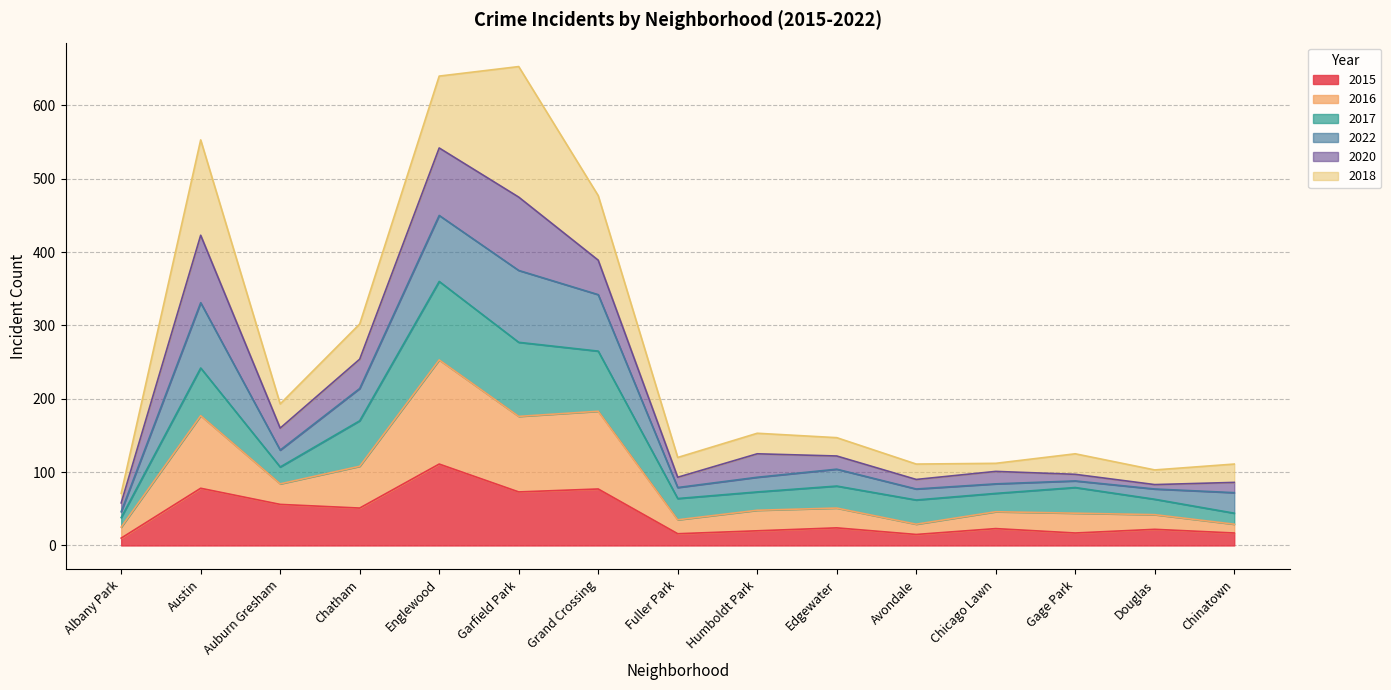

True or false: 2016 and 2015 intersect in this chart.

False